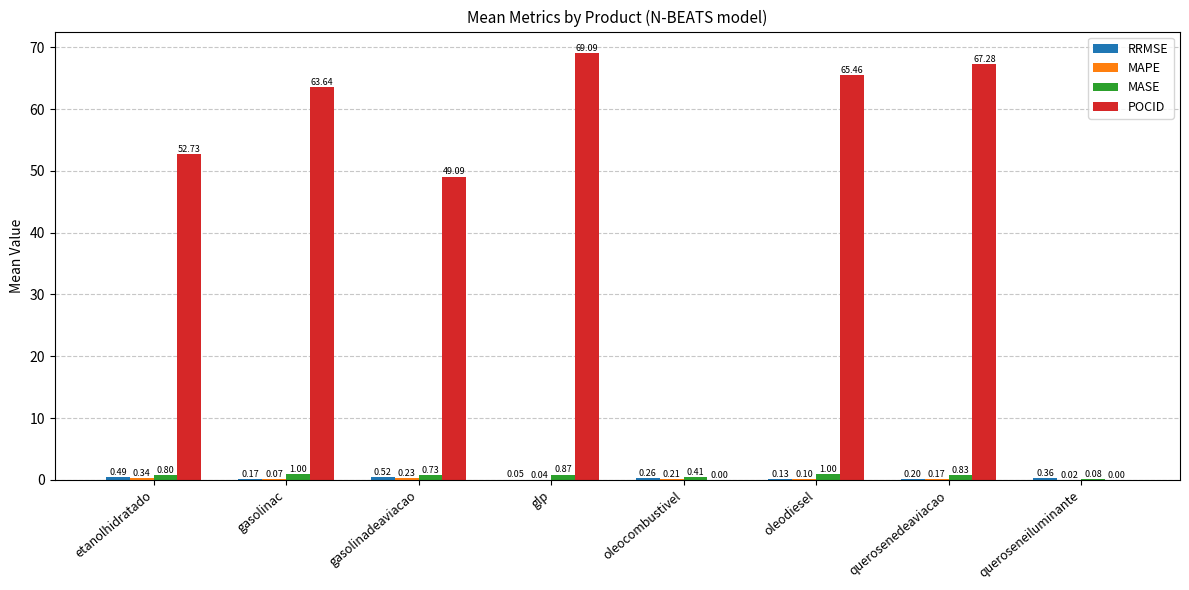

At which category is the sum across all series the highest?

glp